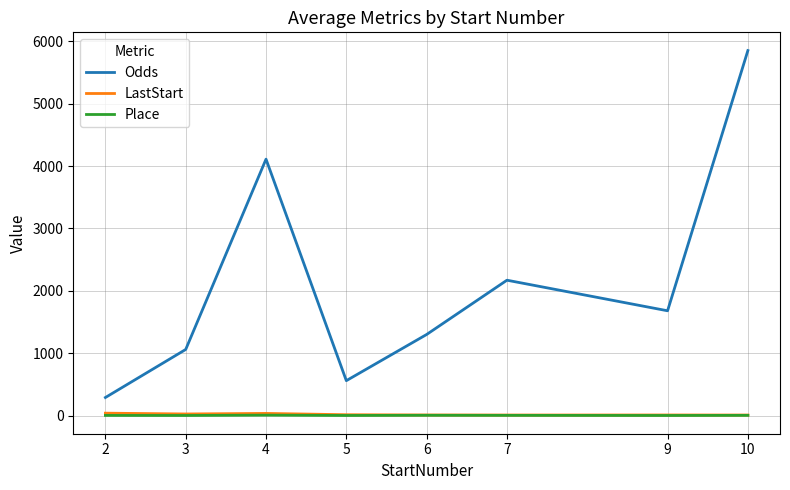

List the labels in order of Odds value, largest first.

10, 4, 7, 9, 6, 3, 5, 2